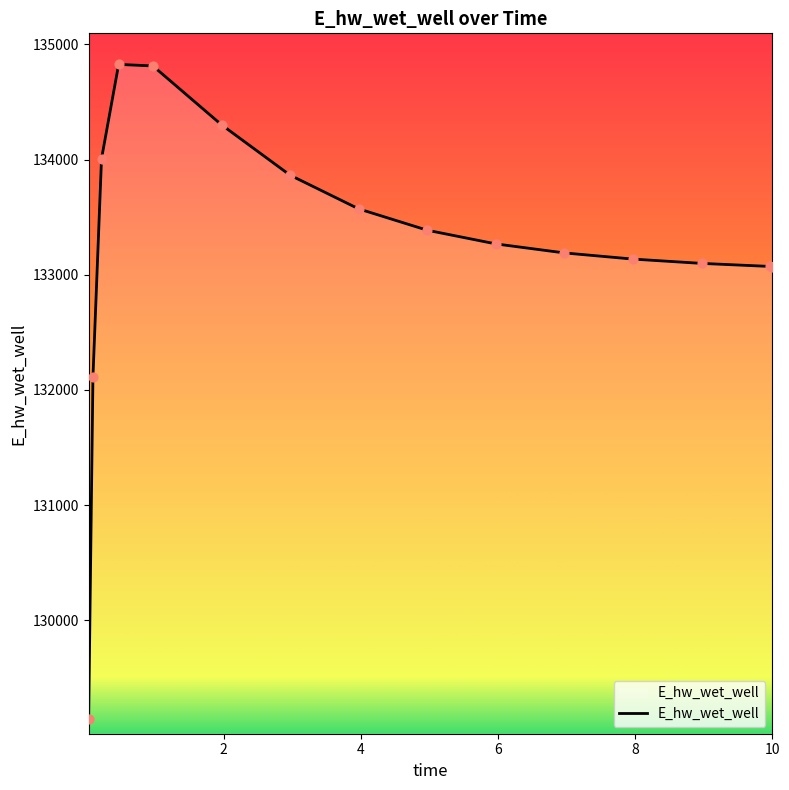

What is the smallest value displayed?

129144.3